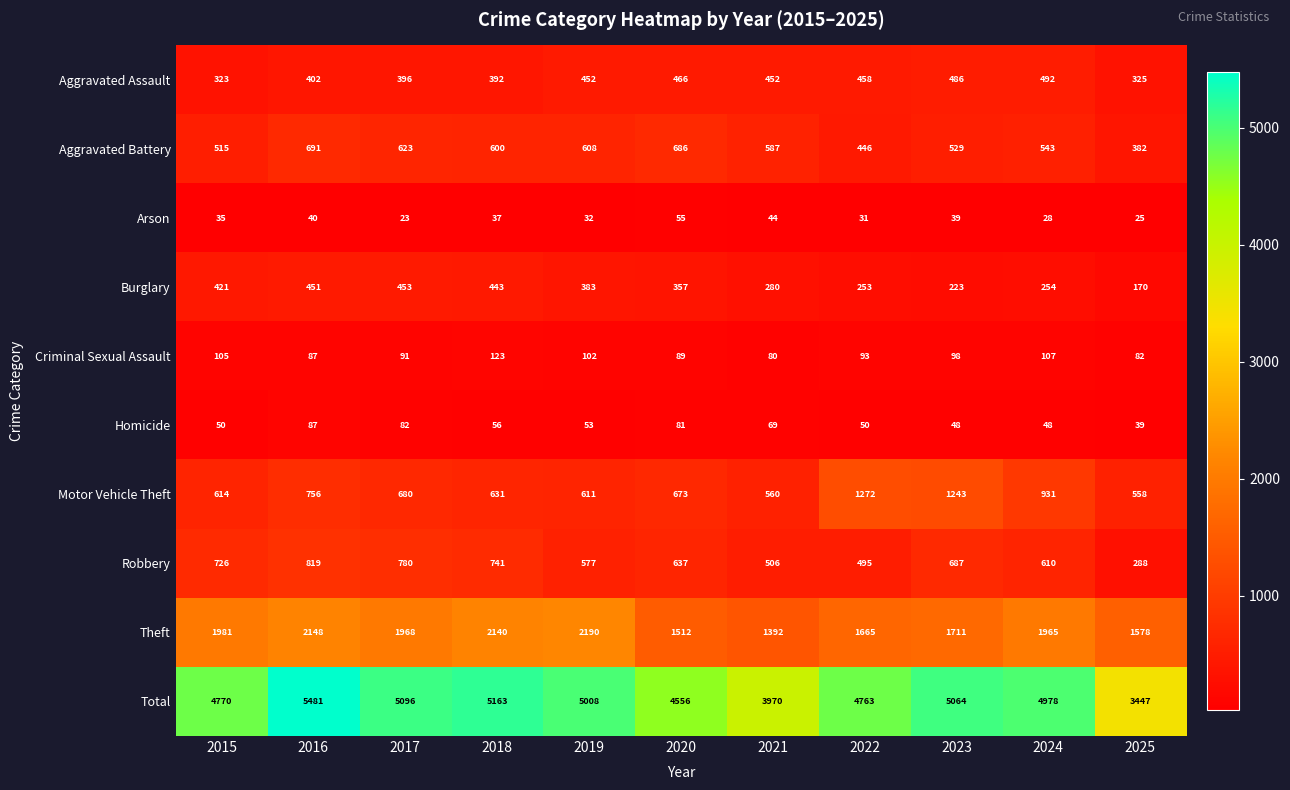

What is the difference between the second highest and minimum values in the Aggravated Assault series?

163